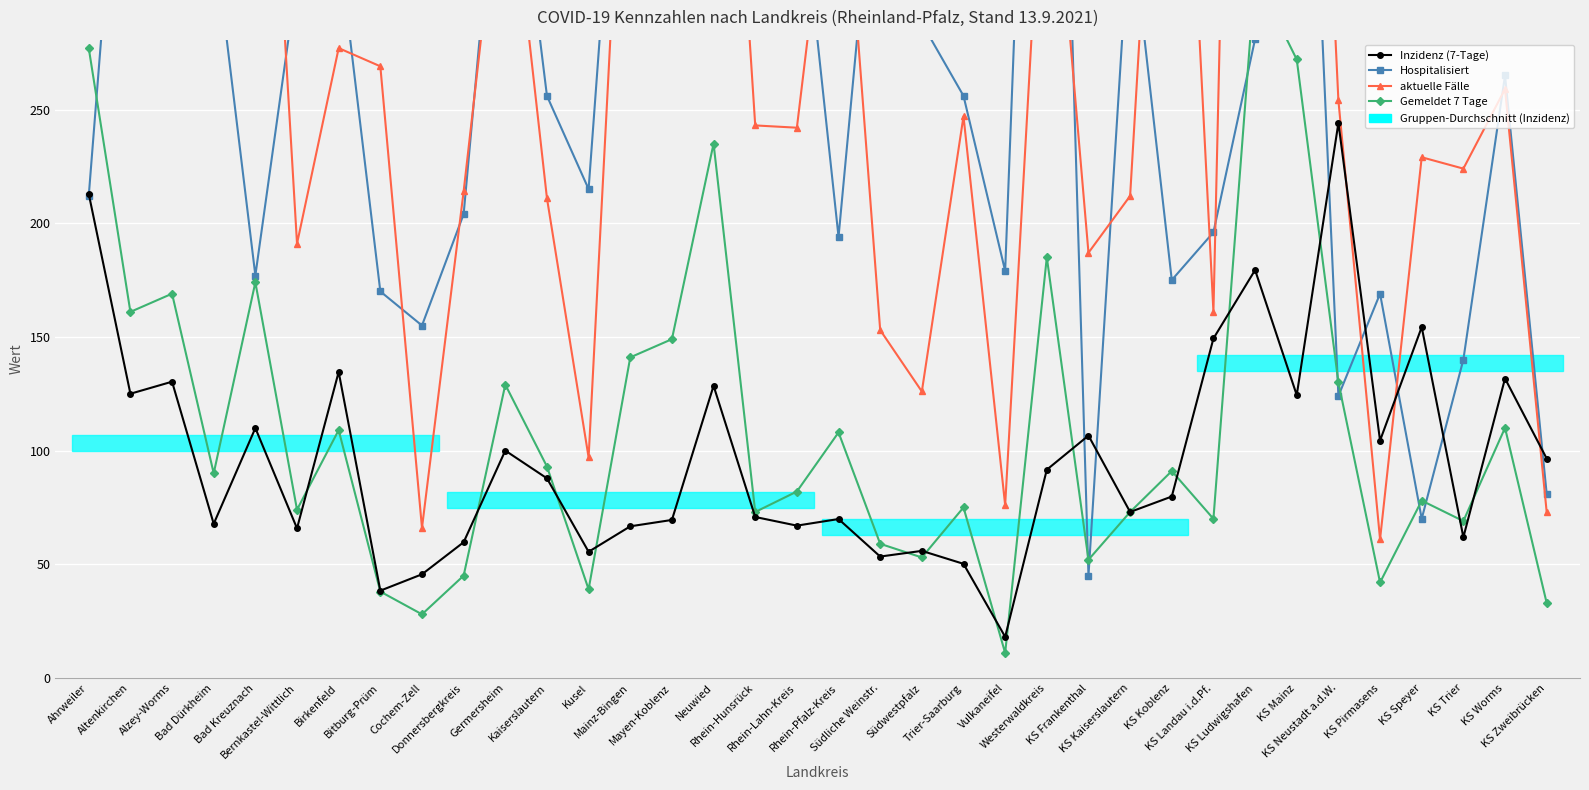

What is the value of the Hospitalisiert point at the 15th from the left?

302.0